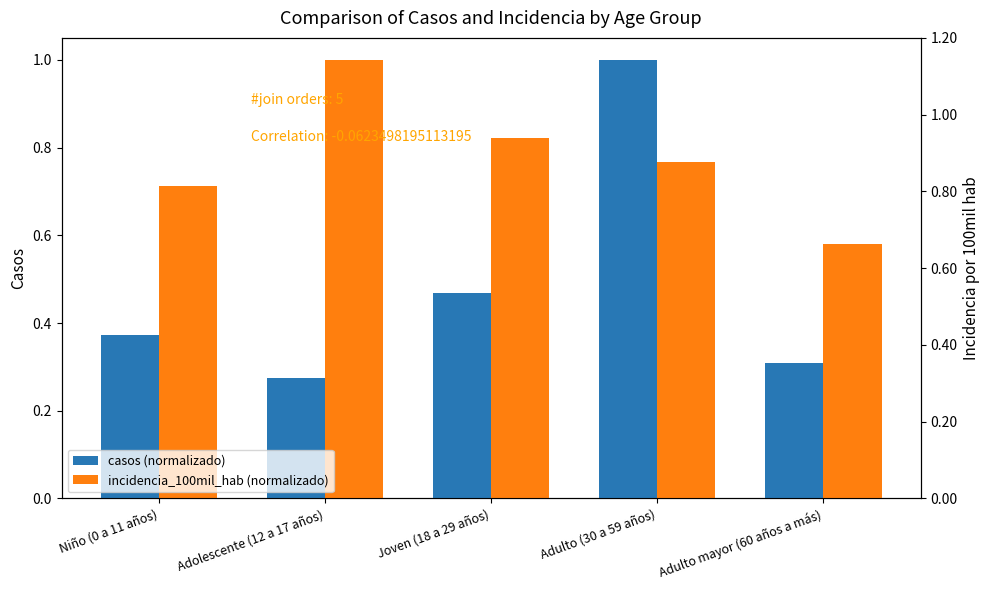

Which series has the largest range (max minus min)?

casos (normalizado)